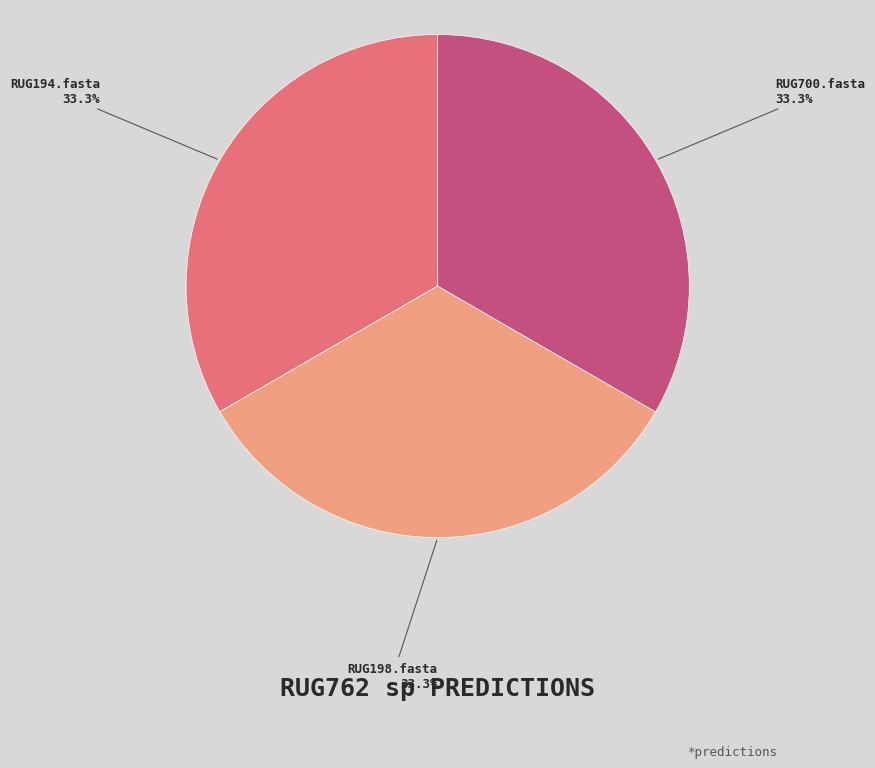

Does RUG194.fasta account for over 50% of the chart?

No